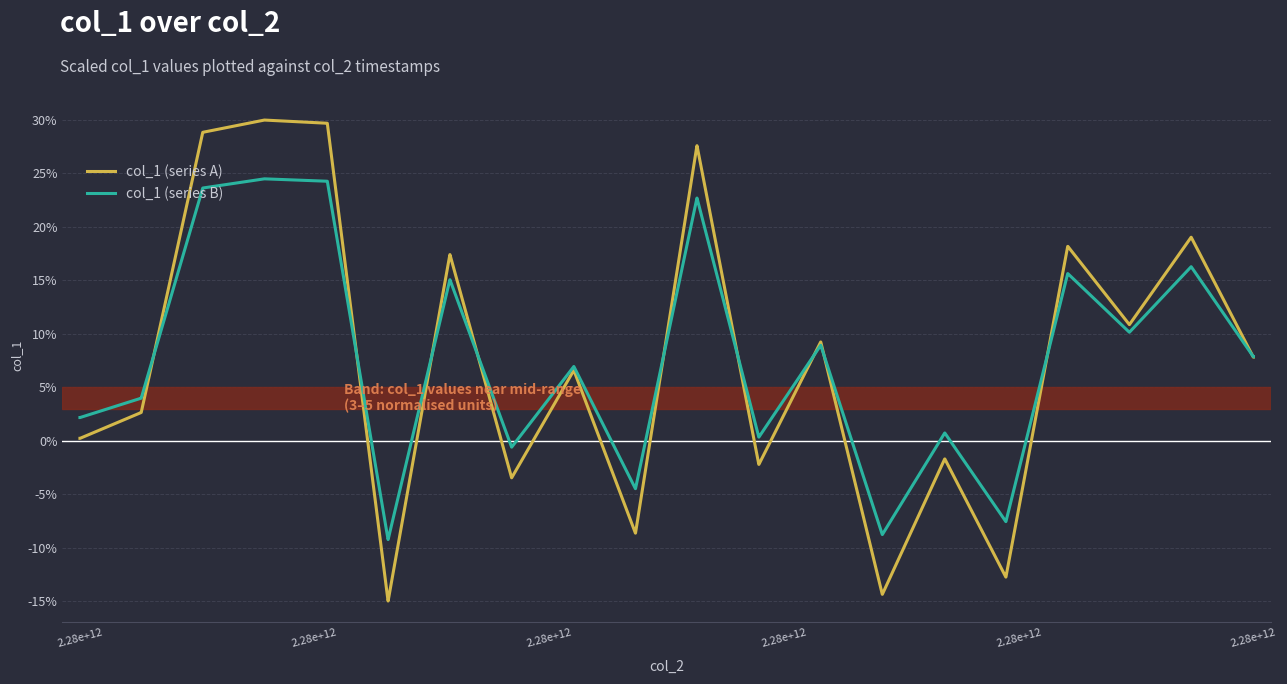

What is the lowest value of the col_1 (series A) series?

-15.0